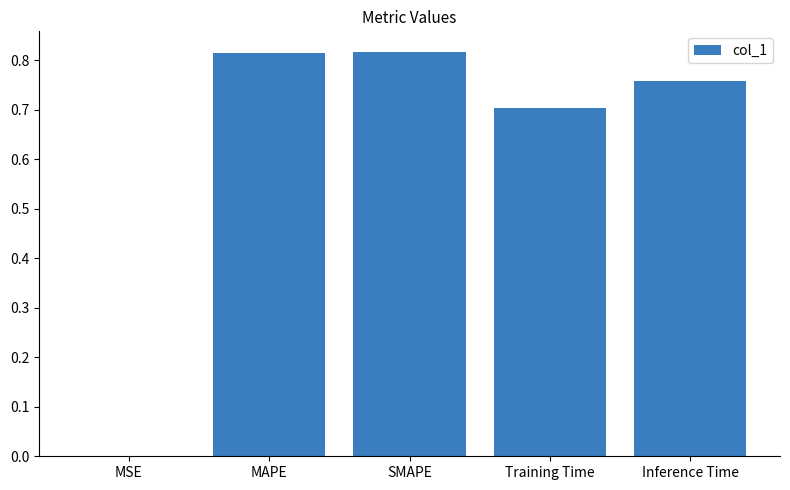

The chart shows a value of 1.2 at SMAPE. True or false?

False